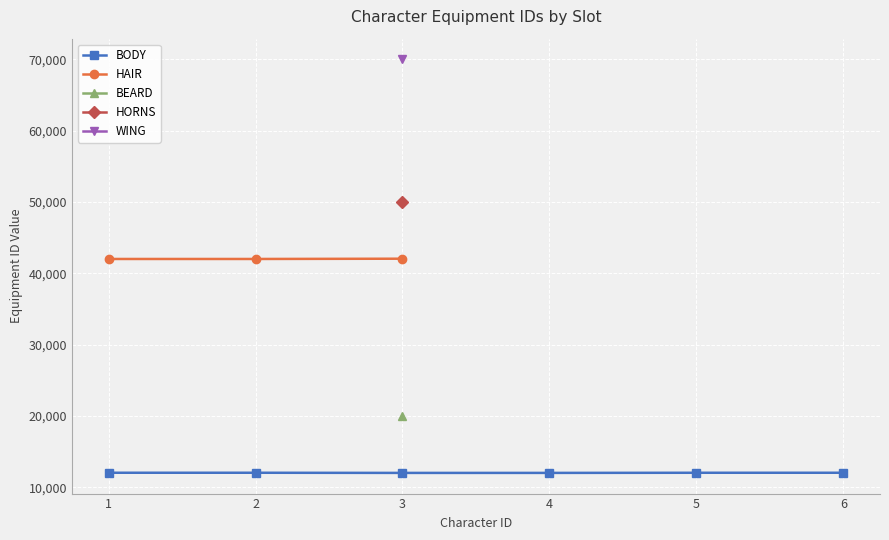

True or false: WING and BODY cross at least once.

False